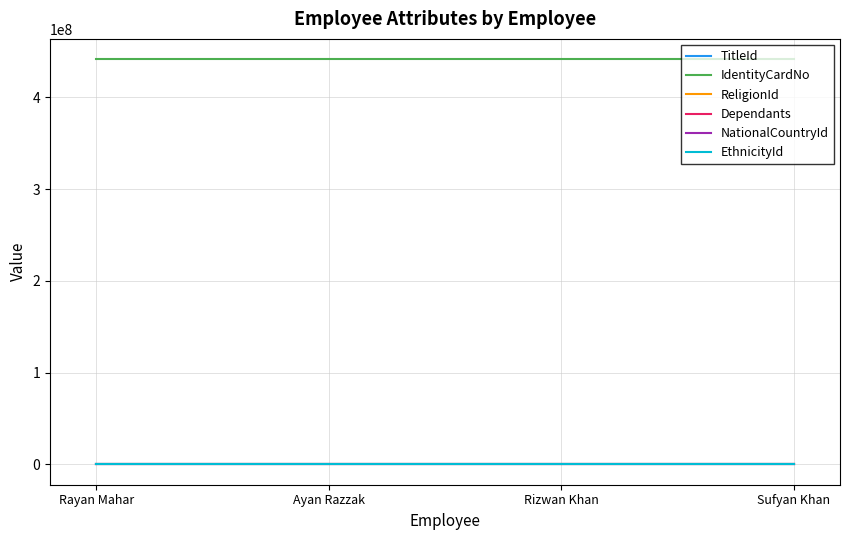

The value of ReligionId at Sufyan Khan is 1. True or false?

False